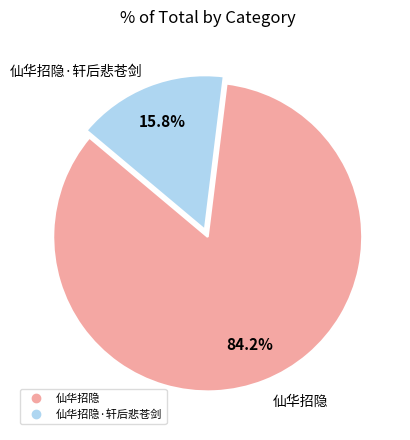

Is there any slice that represents more than half of the pie?

Yes